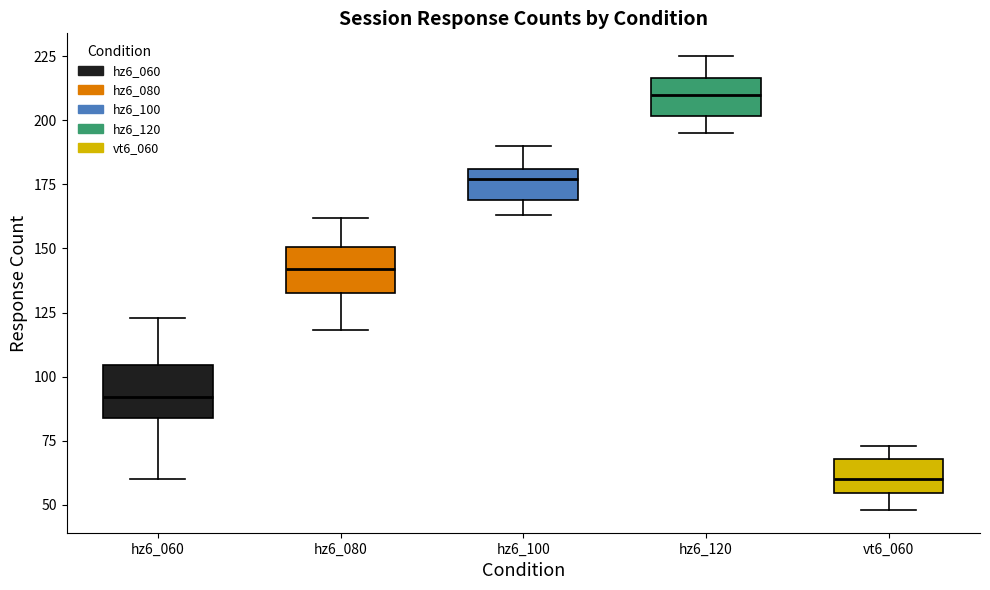

Reading left to right, transcribe this box plot: for each box, give where its median line is, the range the box spans, and where its two whiskers end, as read against the y-axis. The values are not printed on the chart, so give them approximately, as read against the axis.

hz6_060: median 90, box 85 to 105, whiskers 60 to 125
hz6_080: median 140, box 135 to 150, whiskers 120 to 160
hz6_100: median 175, box 170 to 180, whiskers 165 to 190
hz6_120: median 210, box 200 to 215, whiskers 195 to 225
vt6_060: median 60, box 55 to 70, whiskers 50 to 75